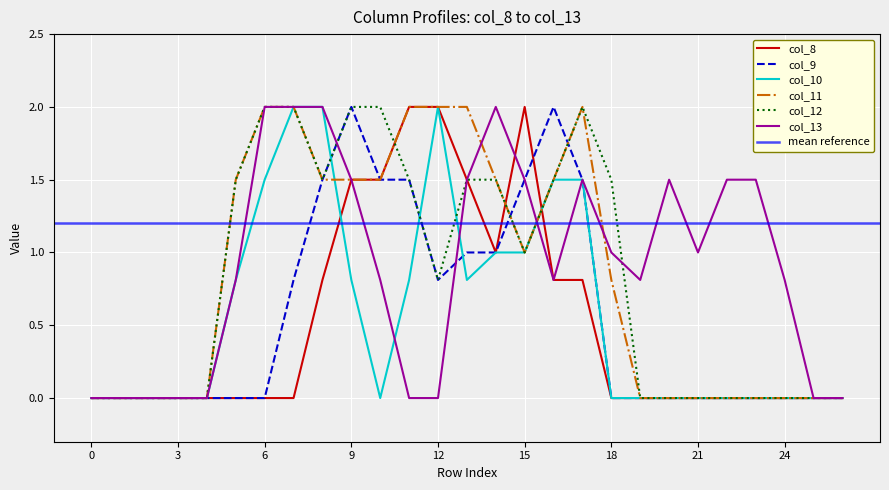

What is the difference between the maximum and minimum values in the col_11 series?

2.0